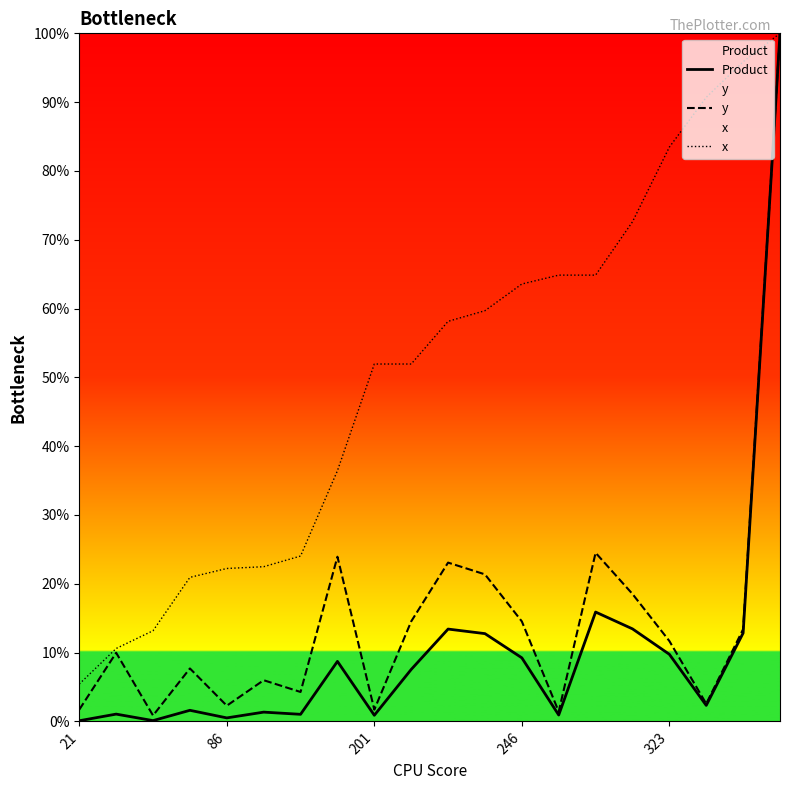

True or false: Product and y intersect in this chart.

False